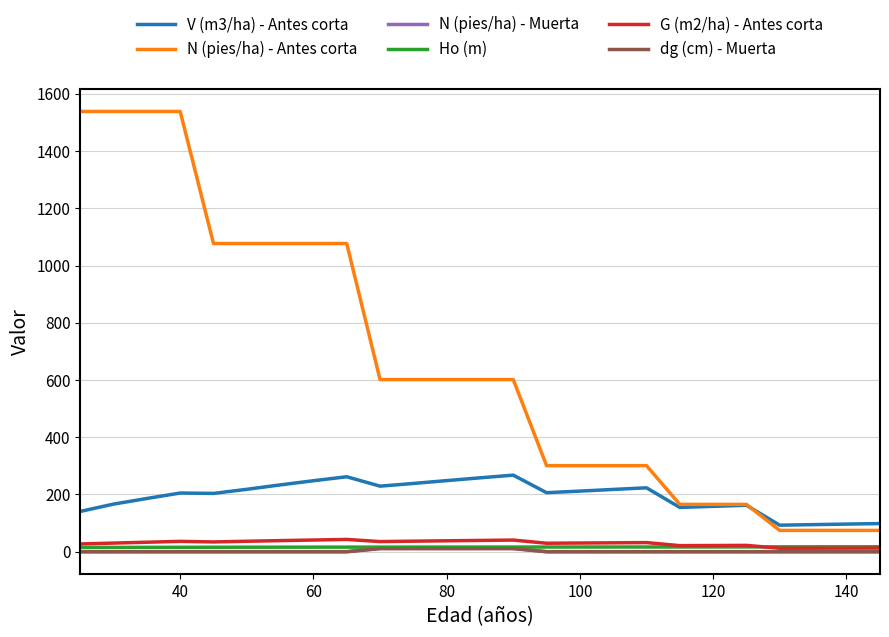

Which series has the largest total across all categories?

N (pies/ha) - Antes corta